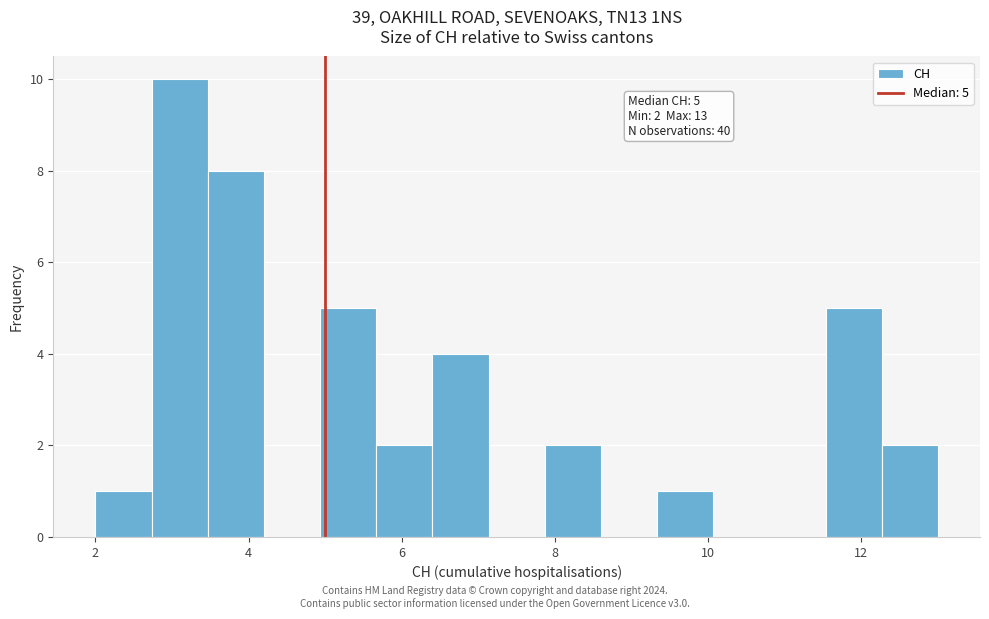

Read against the x-axis, roughly where is the centre of the tallest bar?

3.2